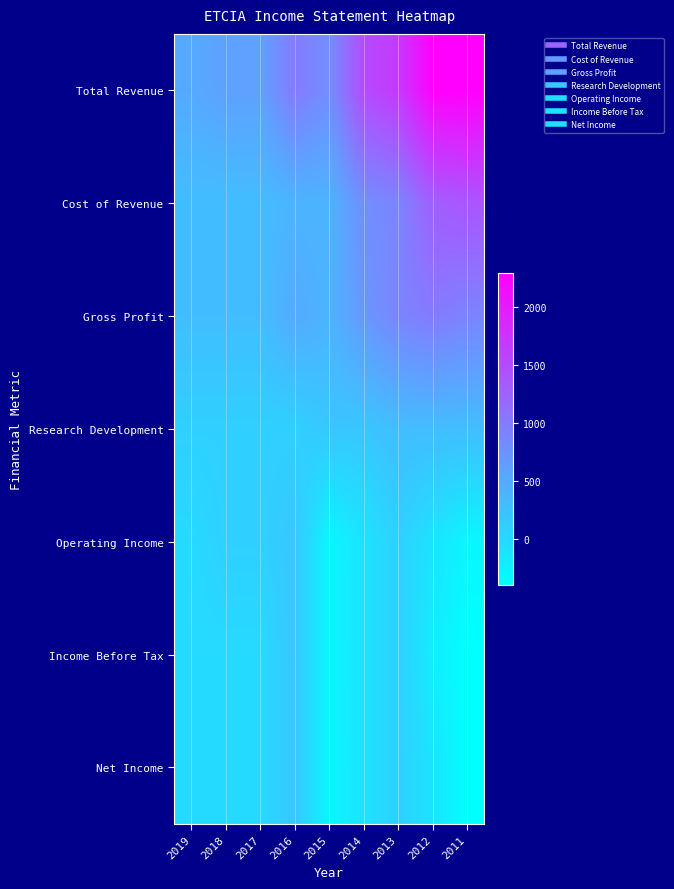

At which category is the sum across all series the highest?

2012